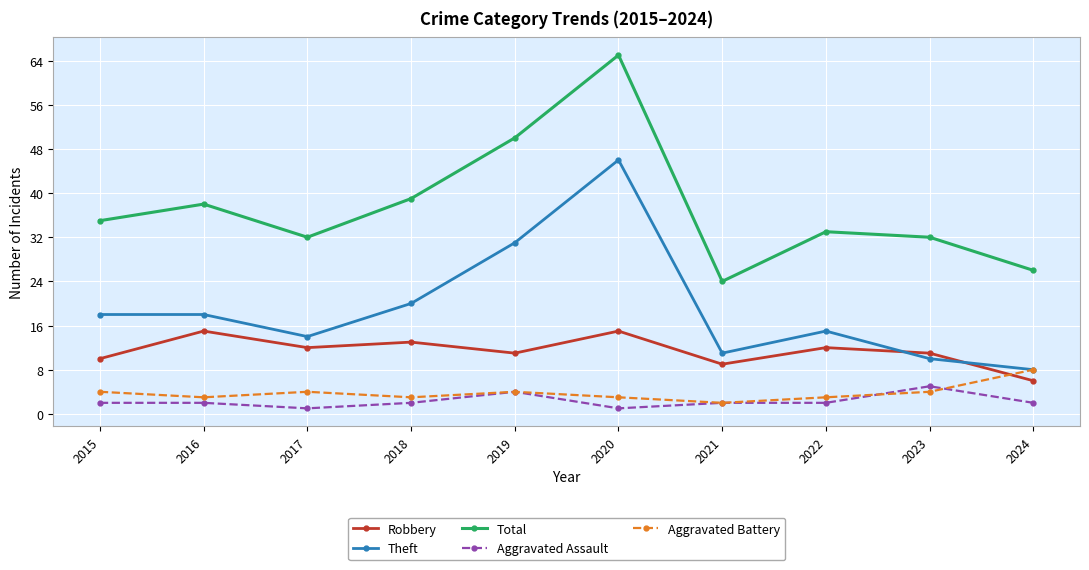

Reading left to right, extract all data points from this chart.

Robbery: 2015=10	2016=15	2017=12	2018=13	2019=11	2020=15	2021=9	2022=12	2023=11	2024=6
Theft: 2015=18	2016=18	2017=14	2018=20	2019=31	2020=46	2021=11	2022=15	2023=10	2024=8
Total: 2015=35	2016=38	2017=32	2018=39	2019=50	2020=65	2021=24	2022=33	2023=32	2024=26
Aggravated Assault: 2015=2	2016=2	2017=1	2018=2	2019=4	2020=1	2021=2	2022=2	2023=5	2024=2
Aggravated Battery: 2015=4	2016=3	2017=4	2018=3	2019=4	2020=3	2021=2	2022=3	2023=4	2024=8